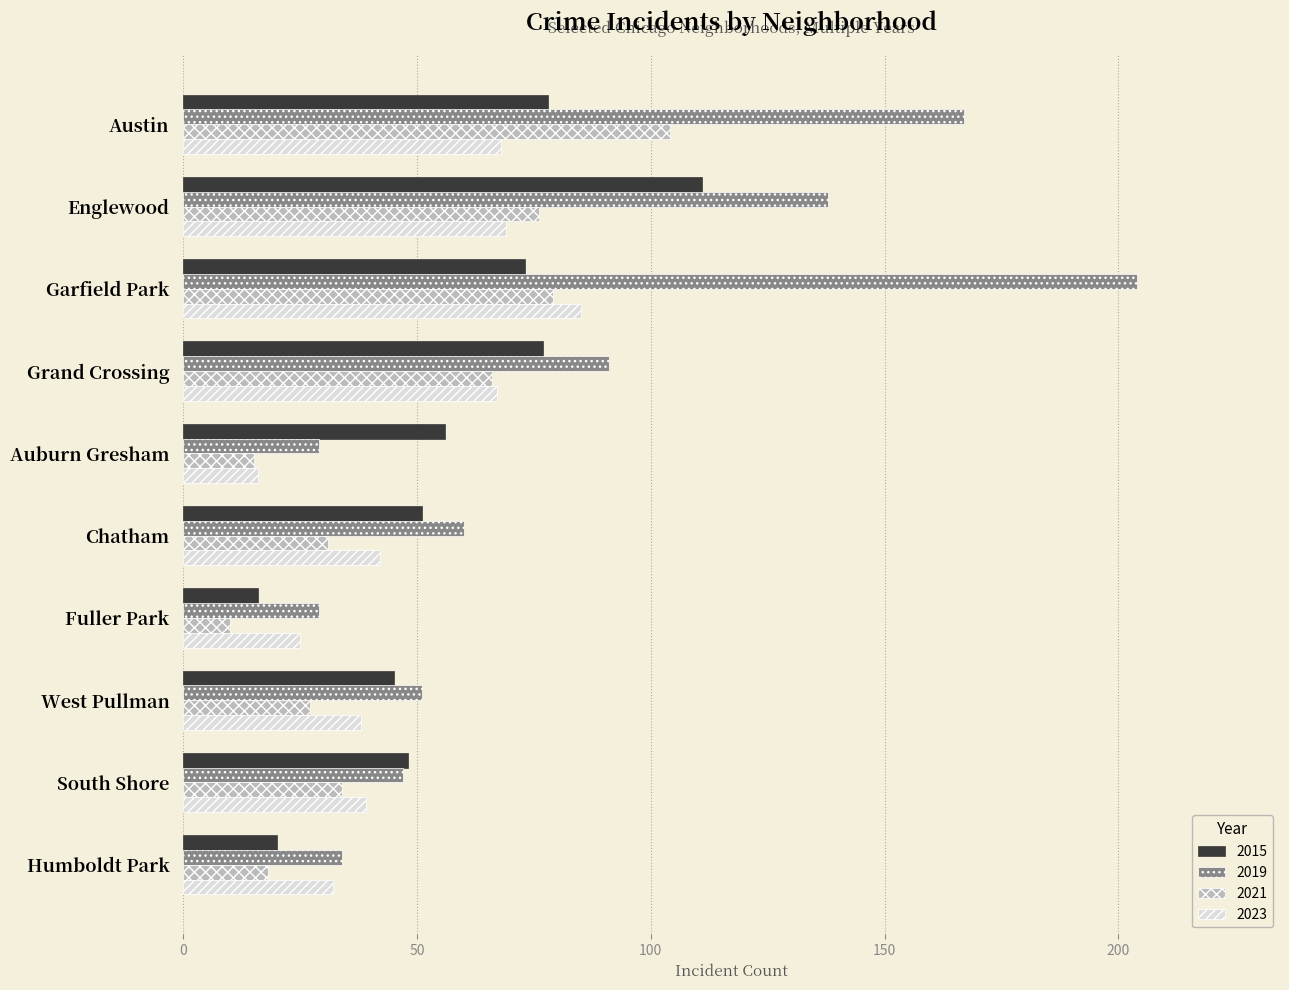

At how many categories does at least one series exceed 35?

8